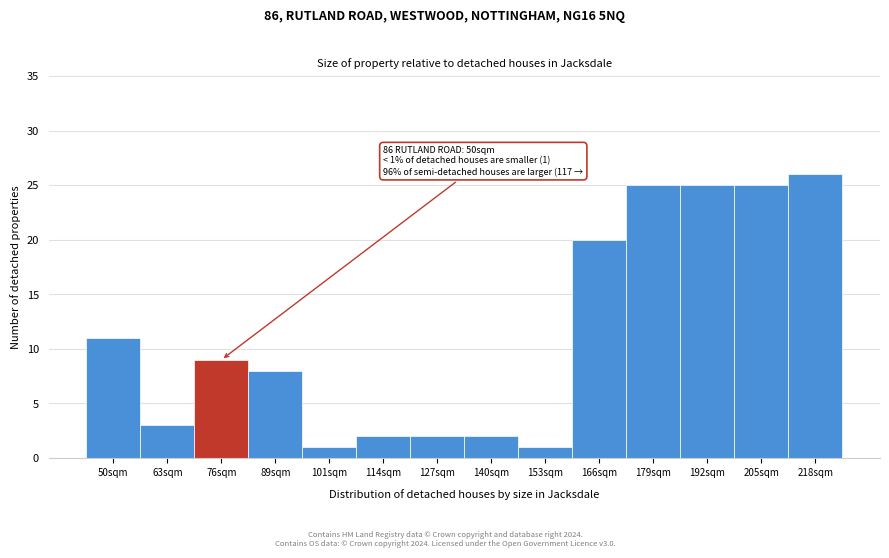

Reading left to right, what are all the values shown in this chart?

50sqm=11	63sqm=3	76sqm=9	89sqm=8	101sqm=1	114sqm=2	127sqm=2	140sqm=2	153sqm=1	166sqm=20	179sqm=25	192sqm=25	205sqm=25	218sqm=26